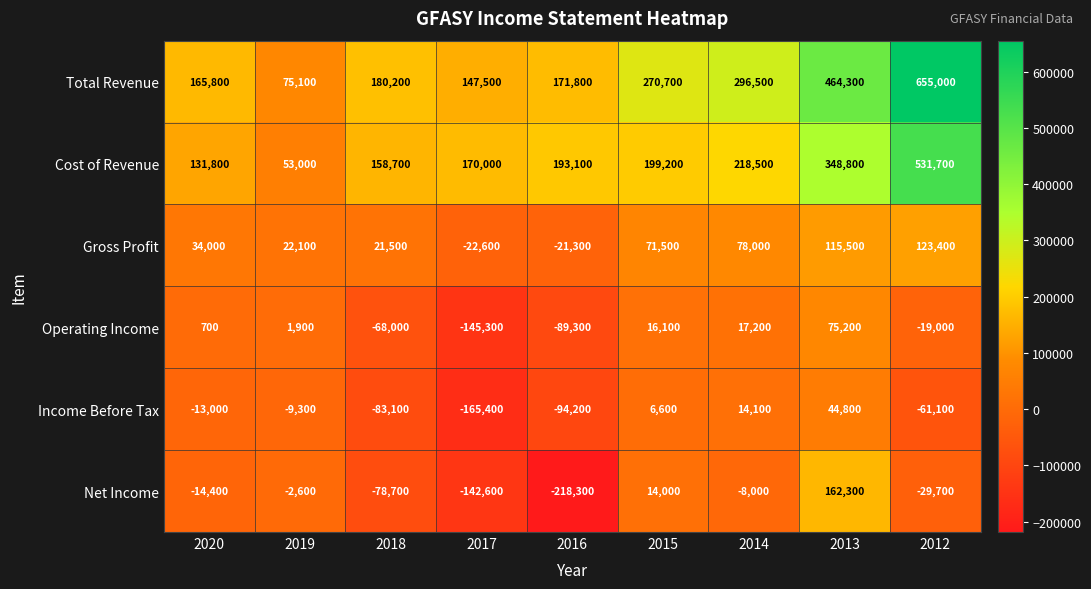

What is the total value across all series at 2013?

1210900